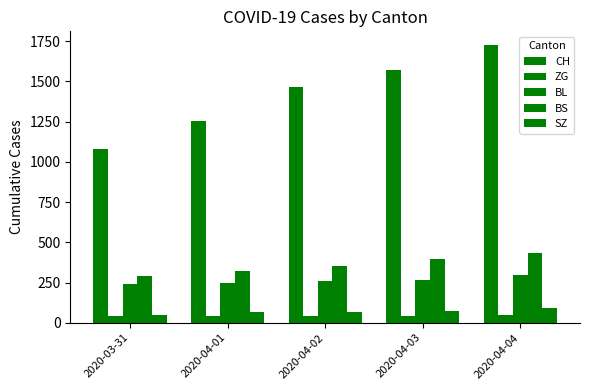

Between 2020-03-31 and 2020-04-04, which is larger?

2020-04-04